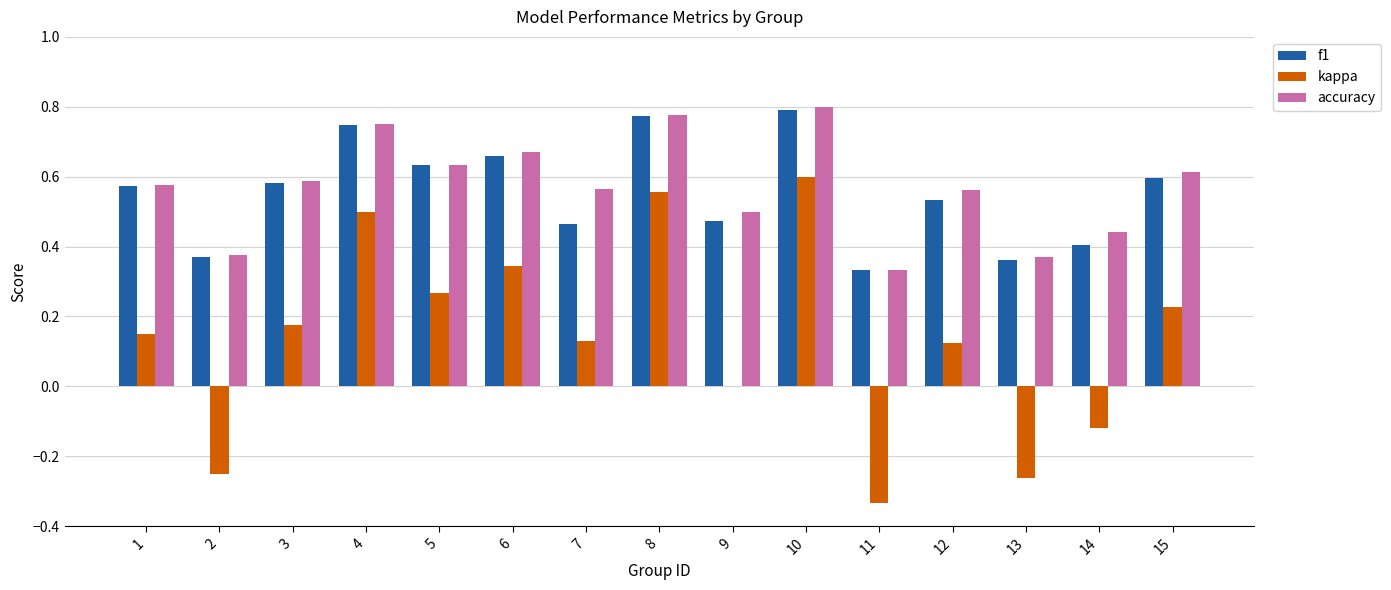

Which series changed the most between 2 and 9?

kappa